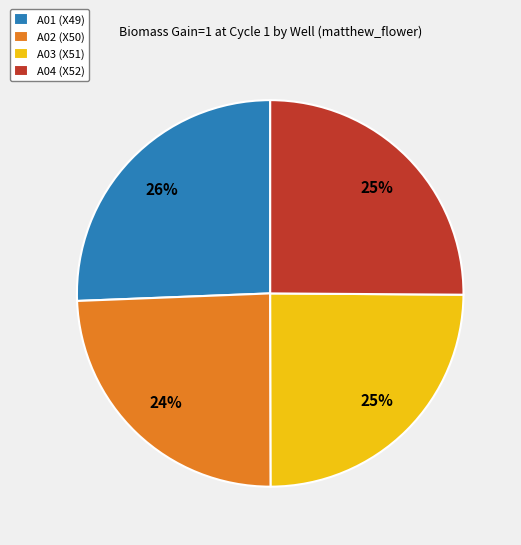

To the nearest percent, what is the average slice percentage?

25%